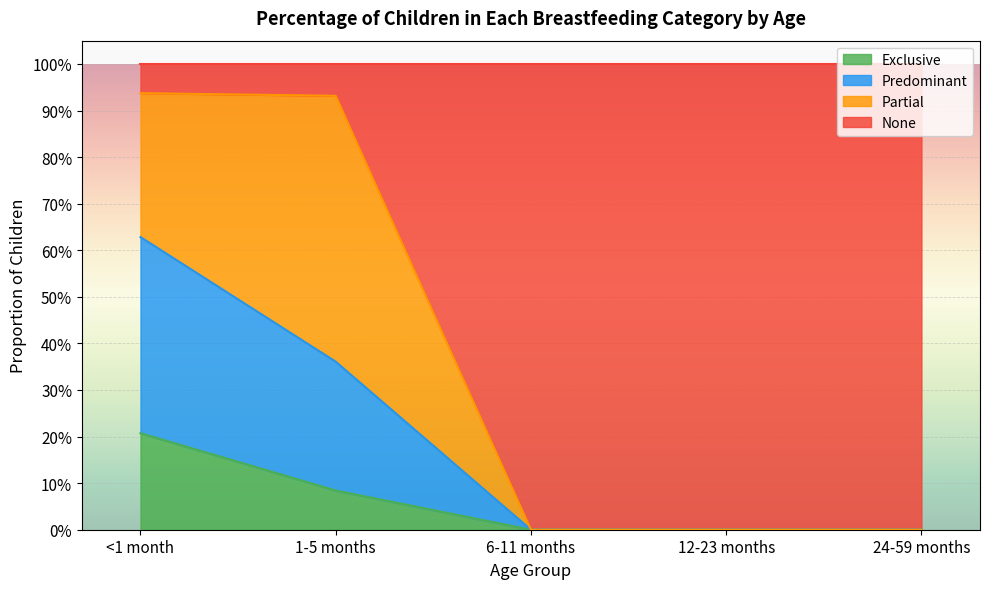

What is the label of the 4th point from the left?

12-23 months